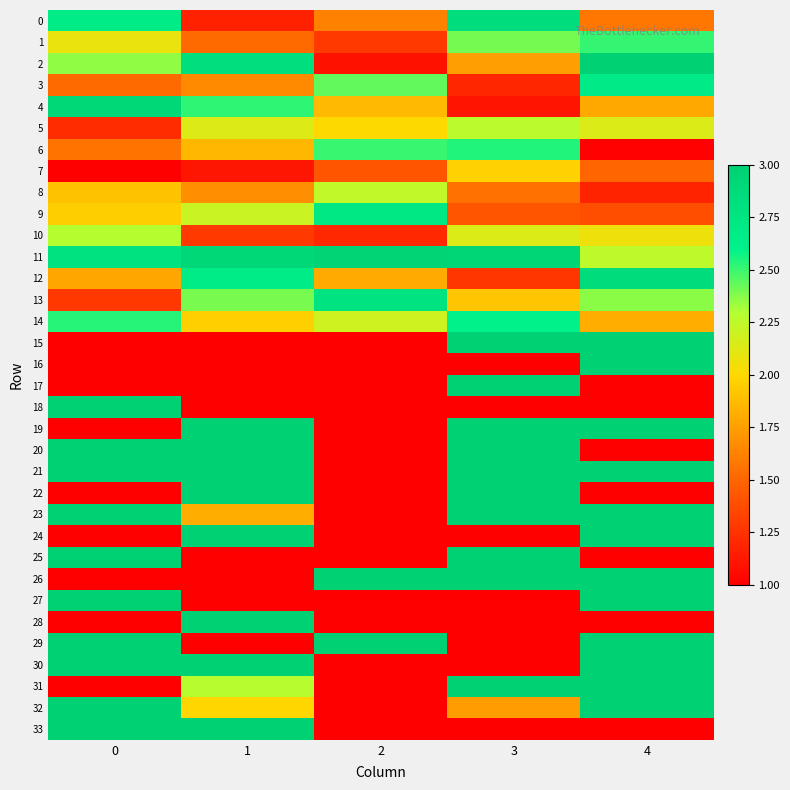

What is the total value across all series at 1?

68.0